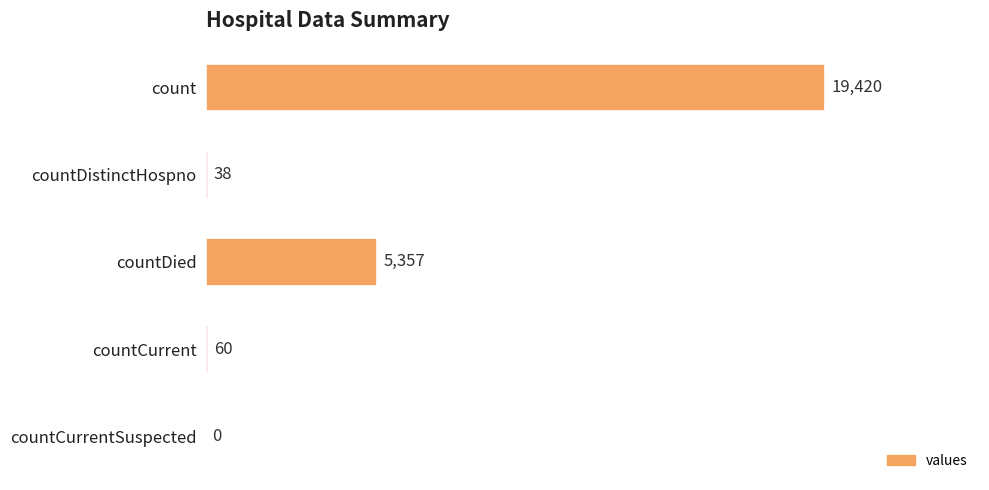

What is the ratio of the value at countDied to the value at countCurrent?

89.3